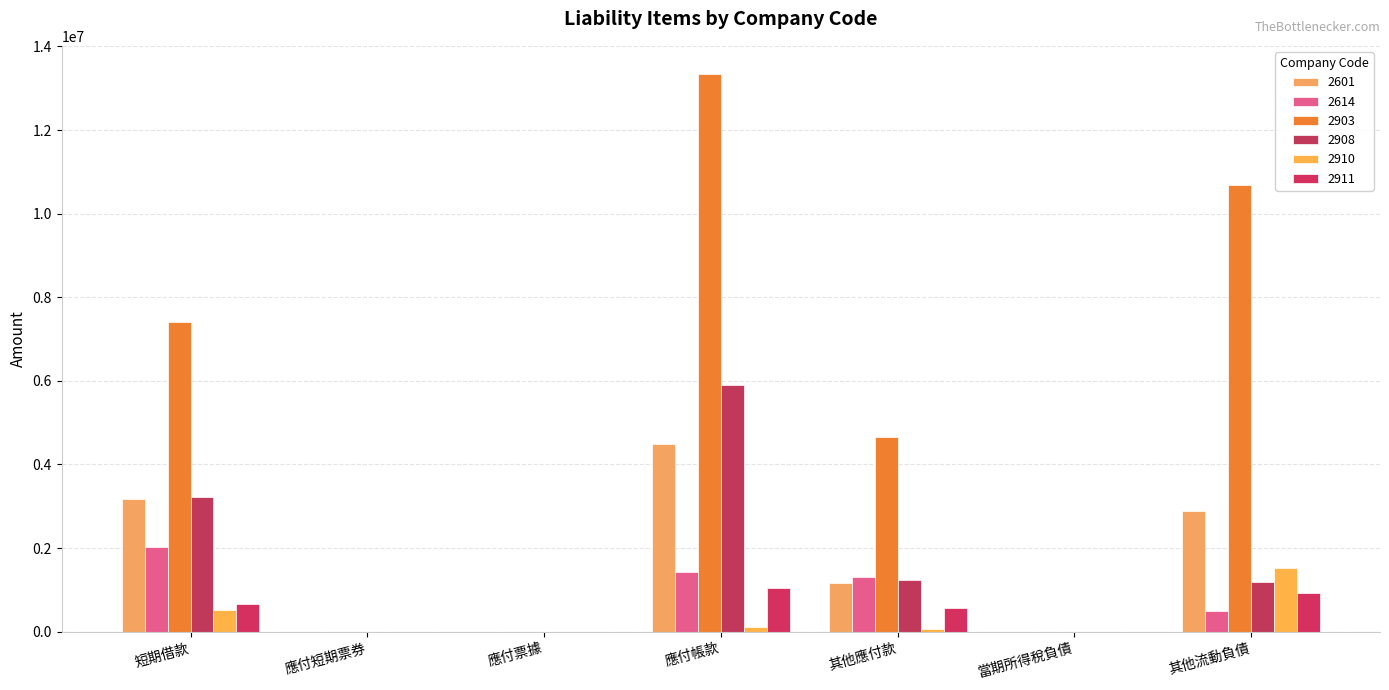

How many series are shown in this chart?

6